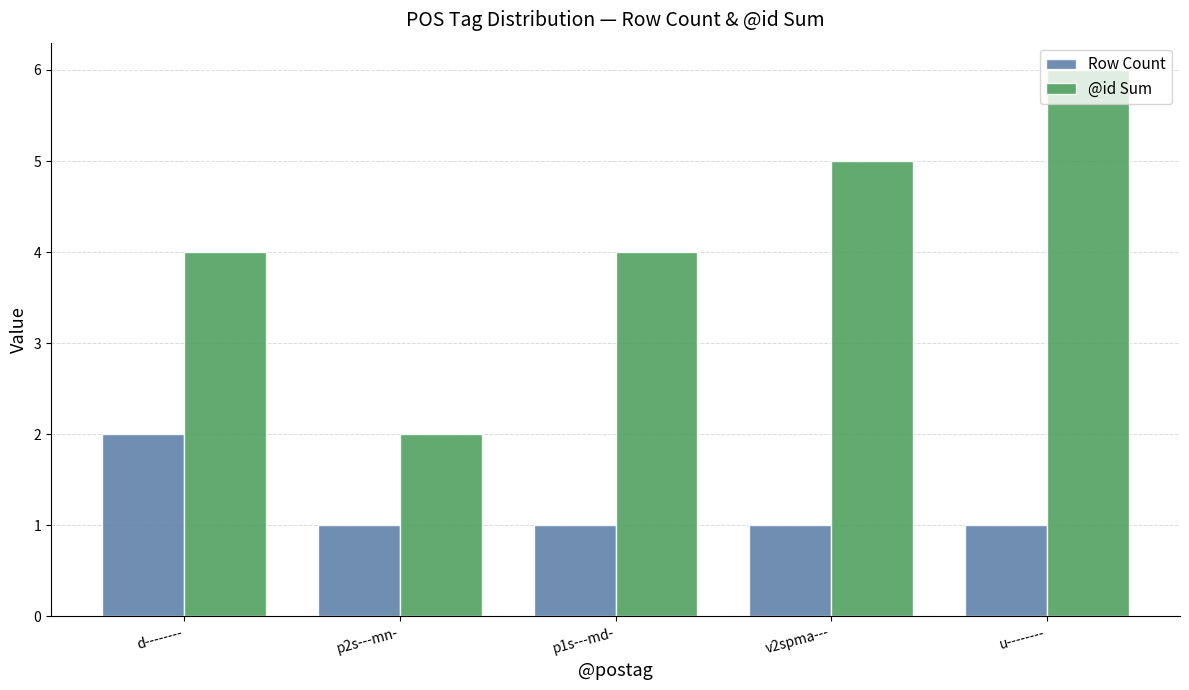

What is the difference between the @id Sum values at v2spma--- and p2s---mn-?

3